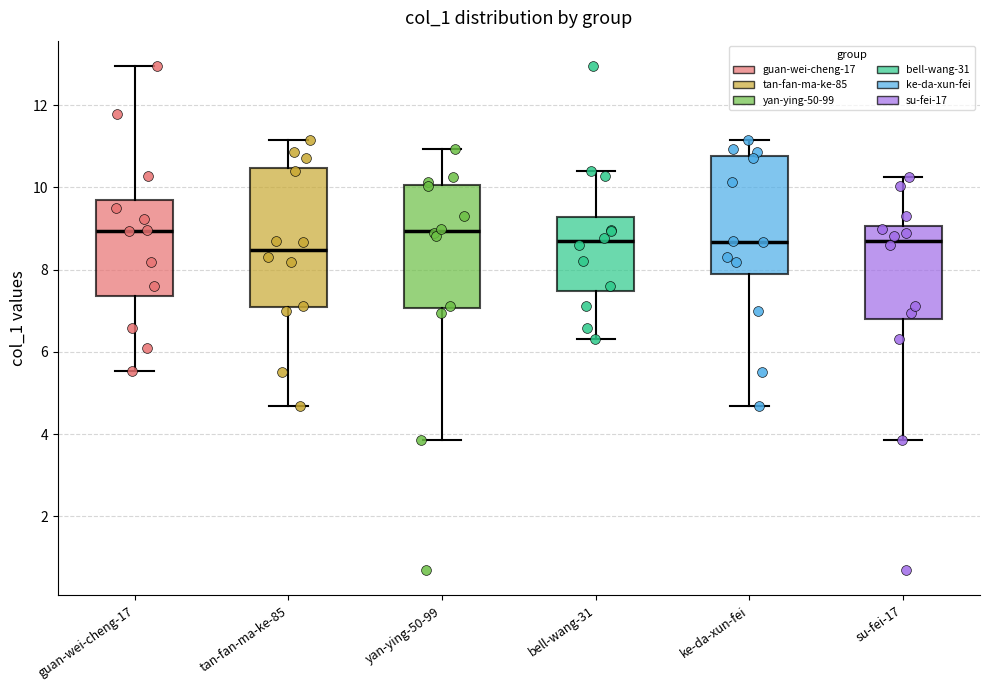

Comparing the boxes themselves (not the whiskers), which one is the tallest?

tan-fan-ma-ke-85